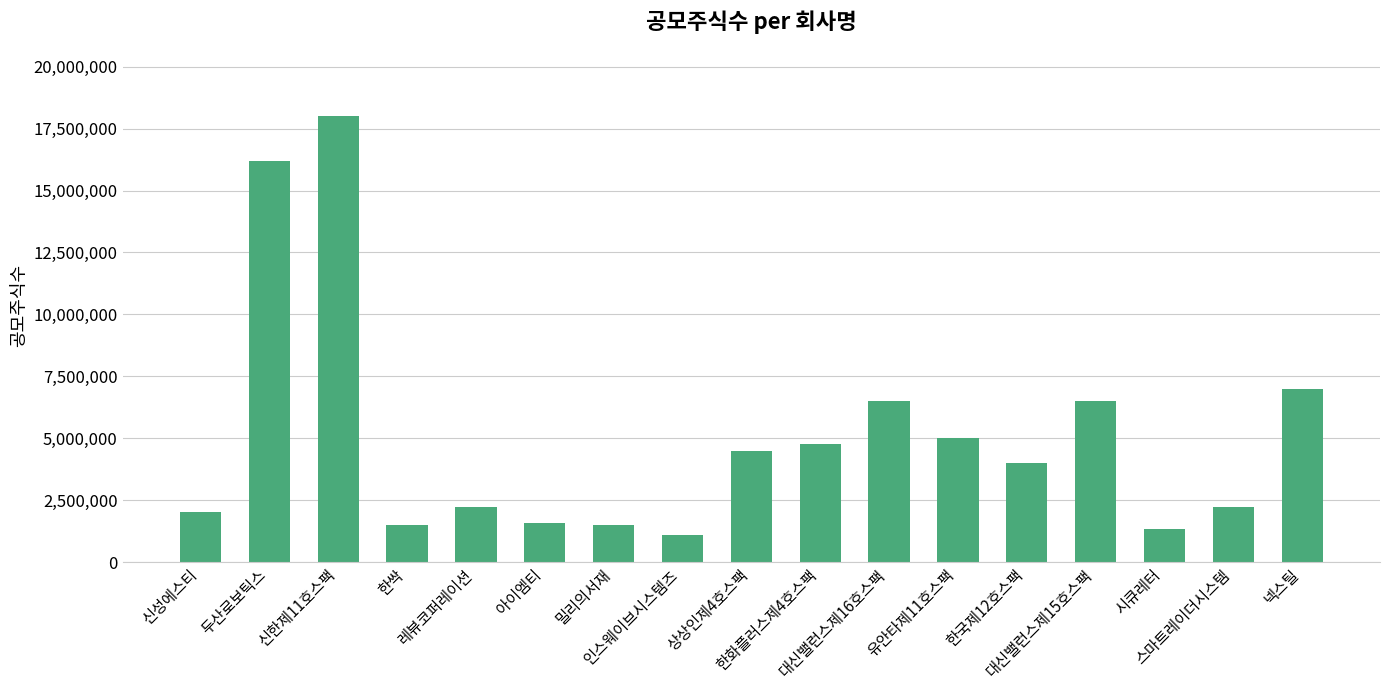

What is the change in value from 레뷰코퍼레이션 to 유안타제11호스팩?

+2760000